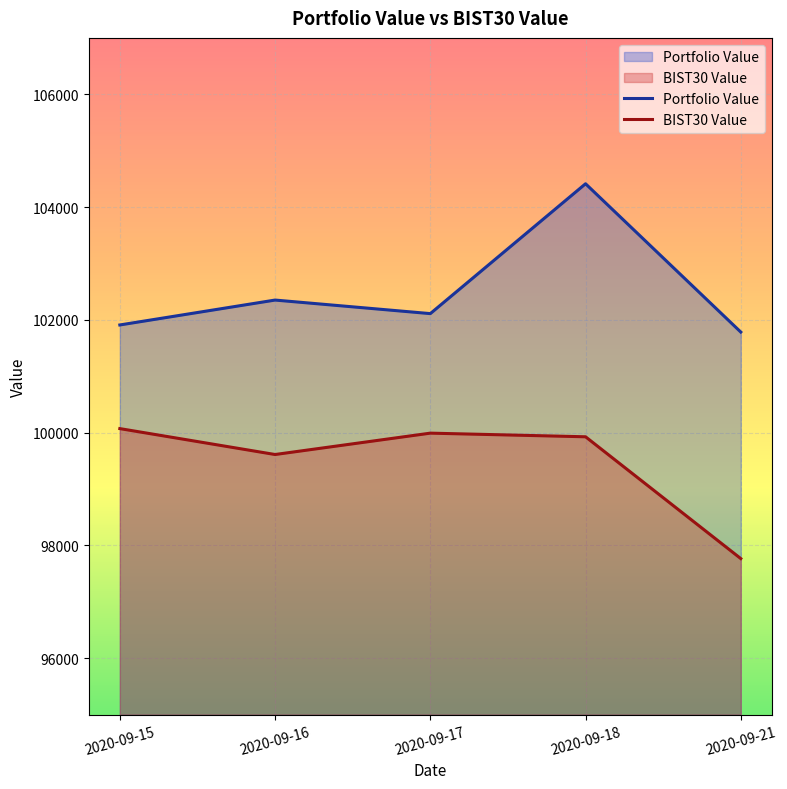

Reading left to right, transcribe all the data shown in this chart.

Portfolio Value: 101910.1	102351.6	102111.3	104413.6	101784.2
BIST30 Value: 100072.5	99613.2	99991.9	99927.5	97767.7